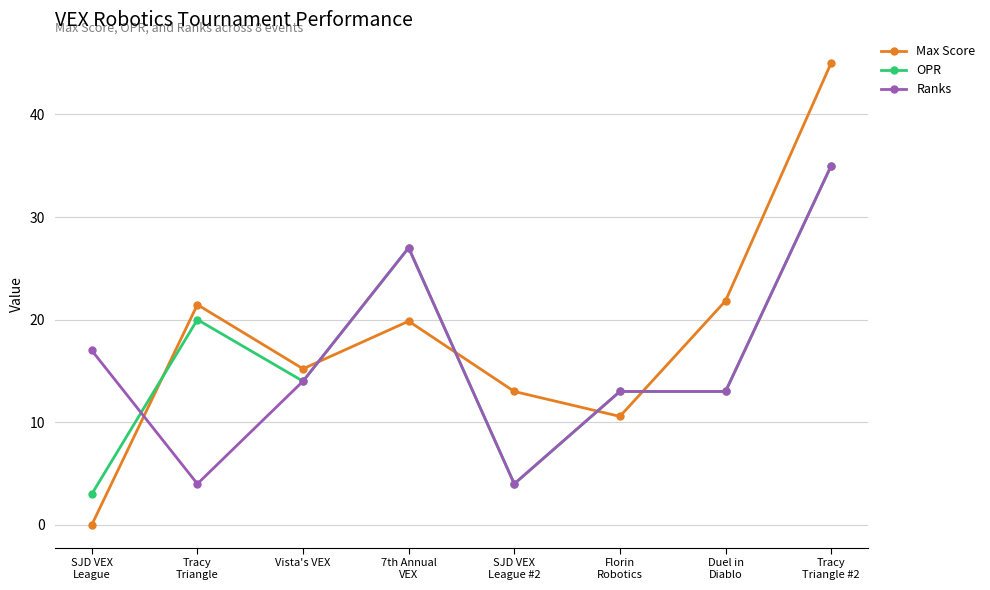

What is the spread (max minus min) of values at Duel in
Diablo?

8.8